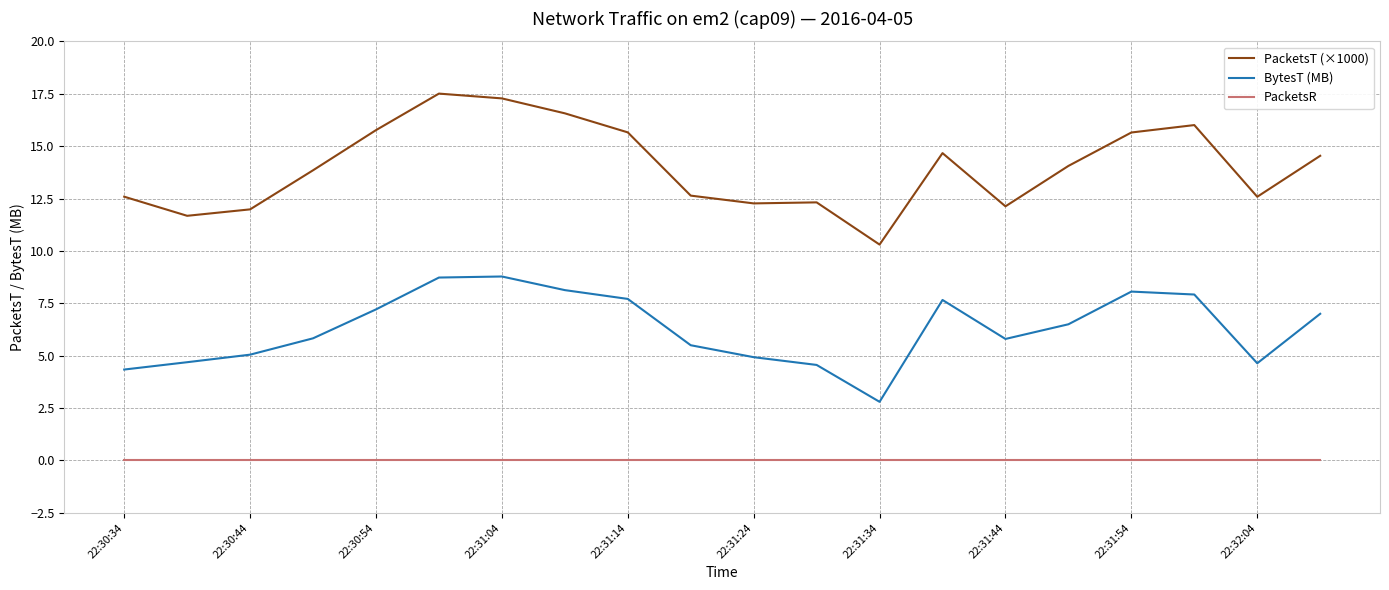

Rank the series by their maximum value, from lowest to highest.

PacketsR, BytesT (MB), PacketsT (×1000)